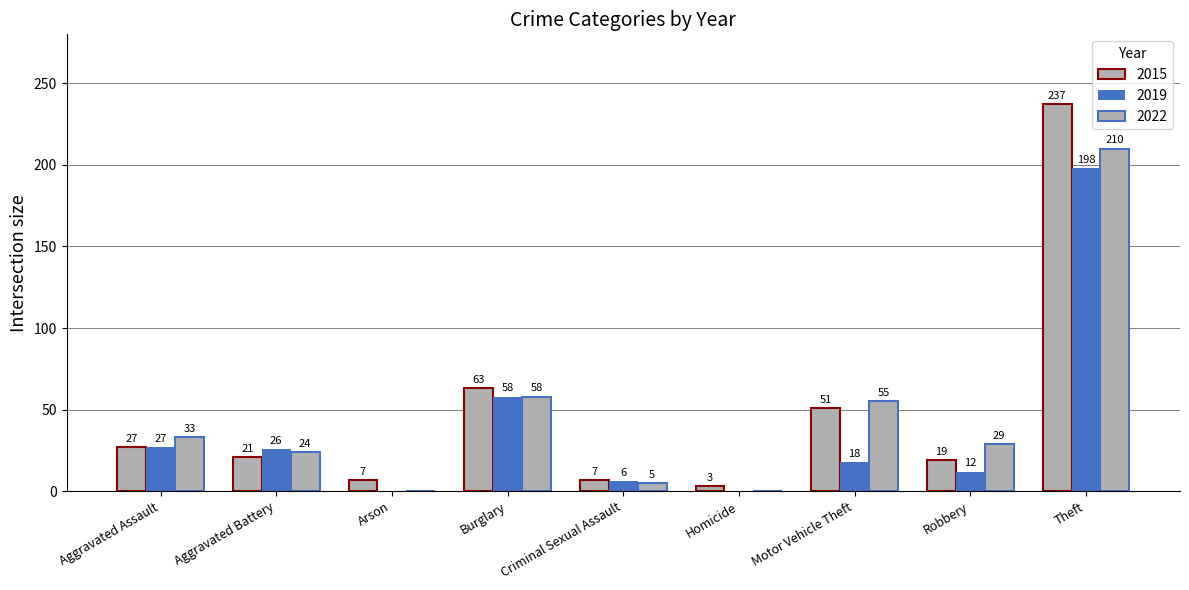

How many values in 2022 are above zero?

7